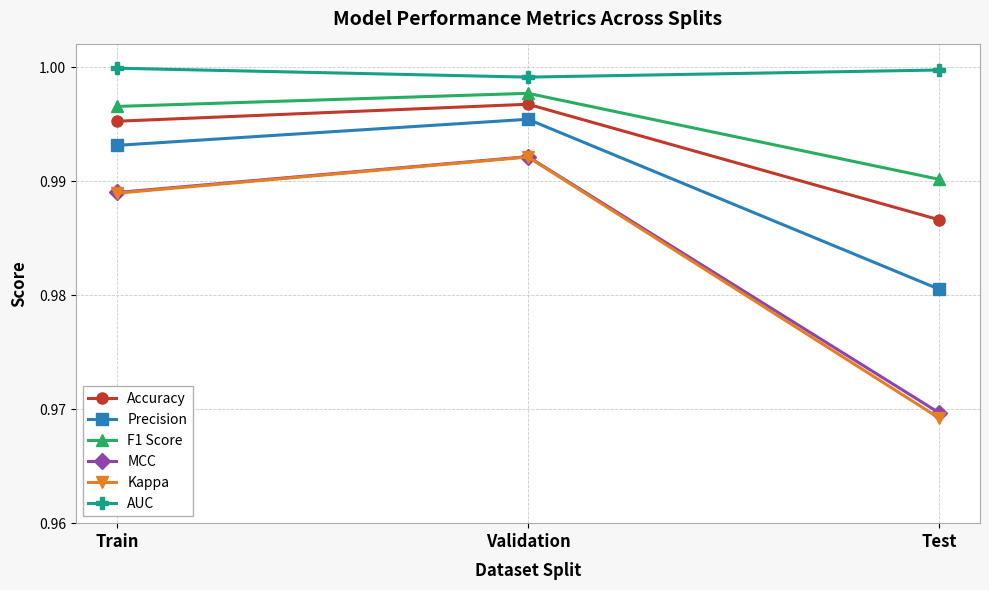

At which category does the chart reach its minimum across all series?

Test